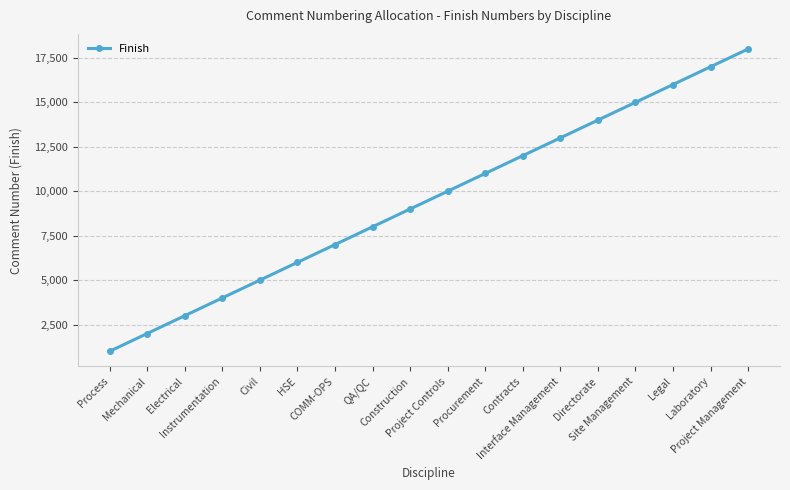

Reading right to left, list all the values displayed in this chart.

Project Management=18000	Laboratory=17000	Legal=16000	Site Management=15000	Directorate=14000	Interface Management=13000	Contracts=12000	Procurement=11000	Project Controls=10000	Construction=9000	QA/QC=8000	COMM-OPS=7000	HSE=6000	Civil=5000	Instrumentation=4000	Electrical=3000	Mechanical=2000	Process=1000